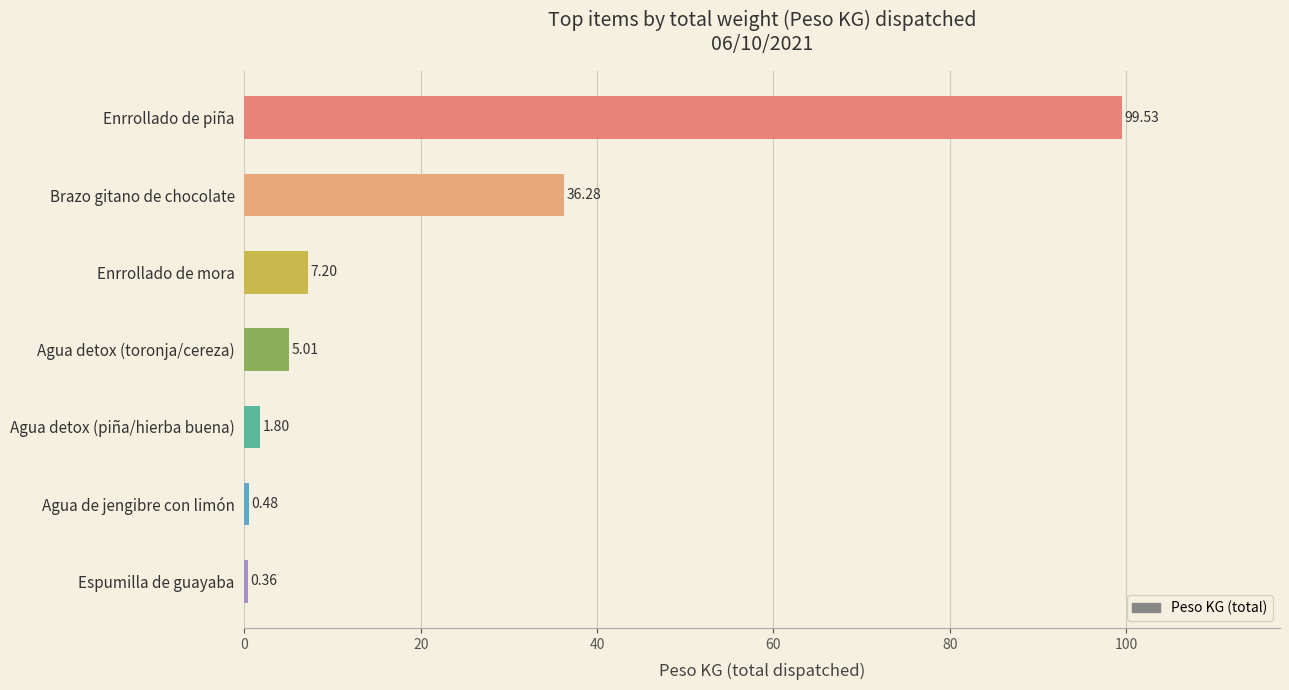

What is the change in value from Espumilla de guayaba to Brazo gitano de chocolate?

+35.9